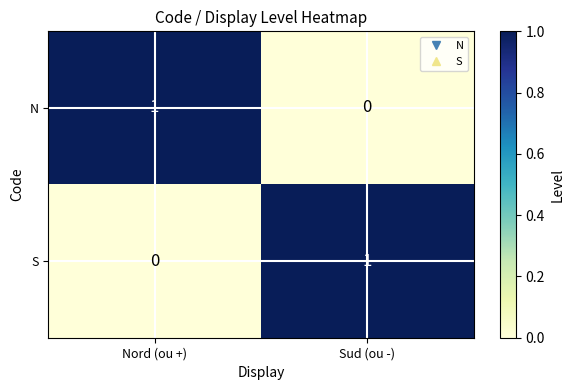

Is the value of N at Sud (ou -) greater than the value of S at Sud (ou -)?

No